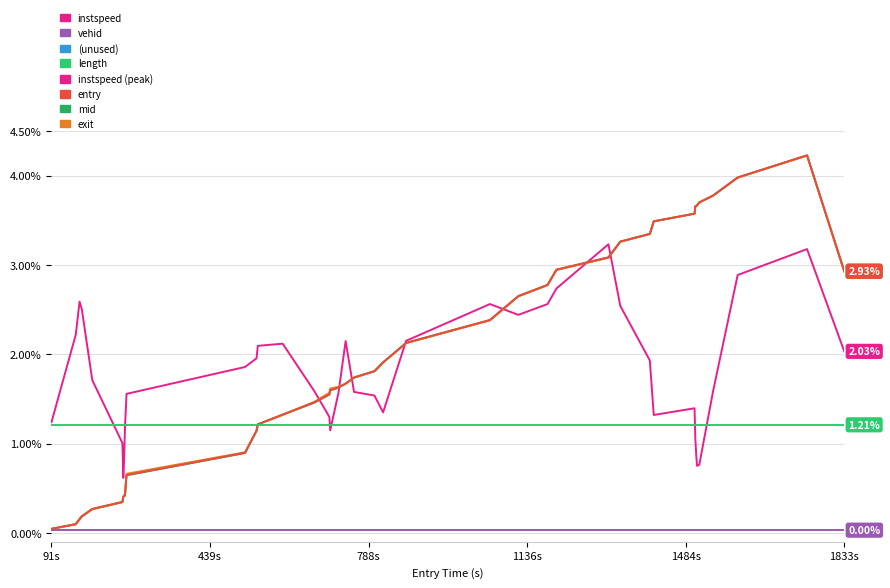

Does the chart have visible grid lines?

Yes